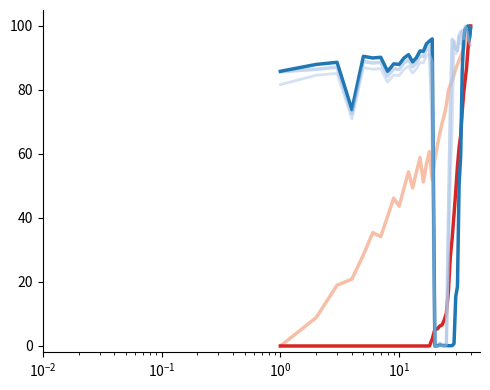

Does the chart have visible grid lines?

No